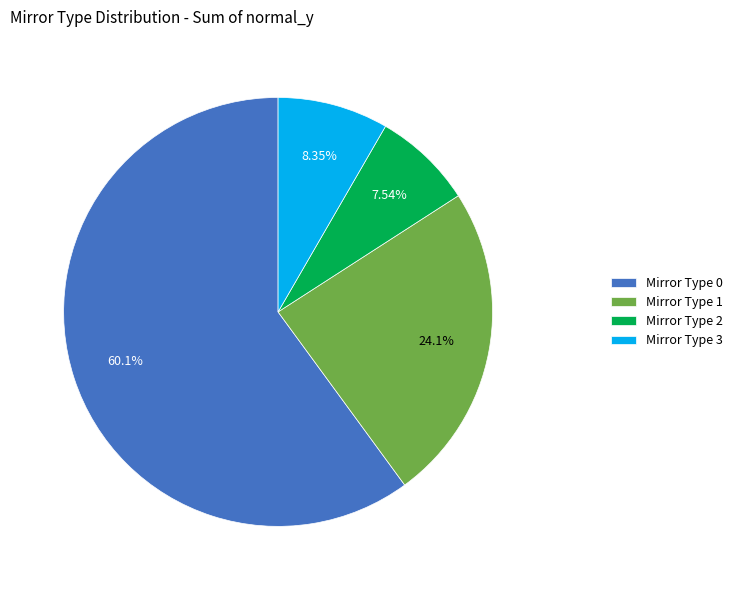

Rank the categories by value from lowest to highest.

Mirror Type 2, Mirror Type 3, Mirror Type 1, Mirror Type 0